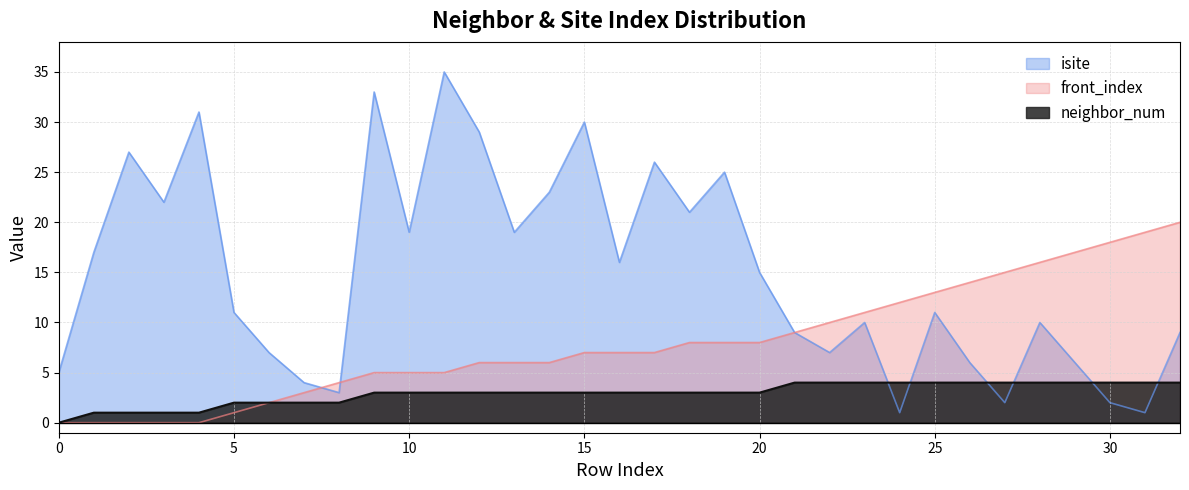

In isite, how many points are higher than both neighbors (excluding endpoints)?

10